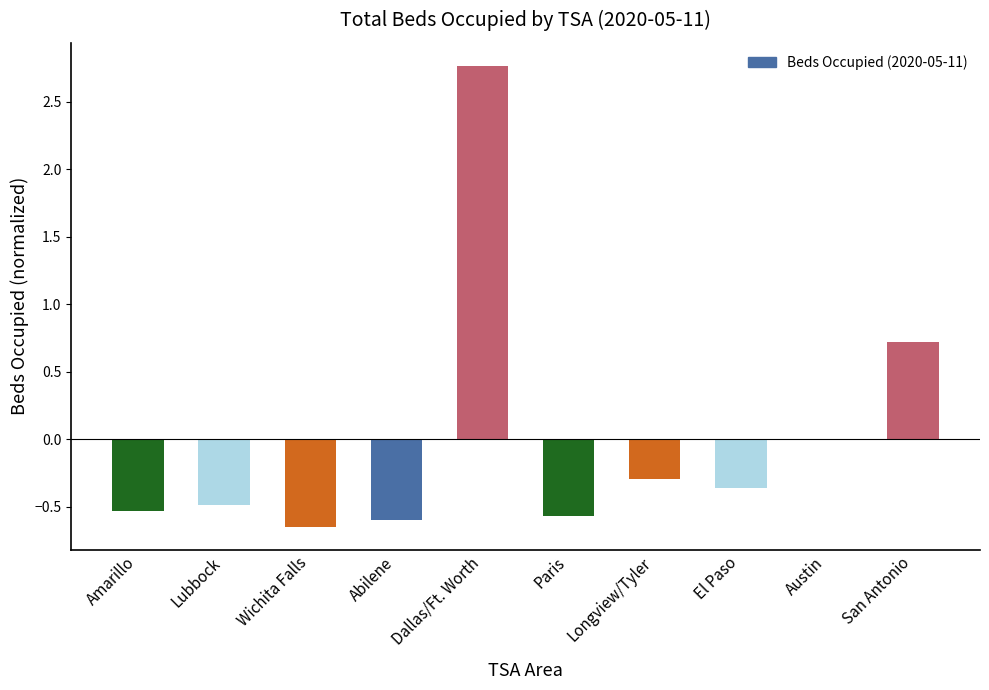

What is the change in value from Amarillo to San Antonio?

+1.2